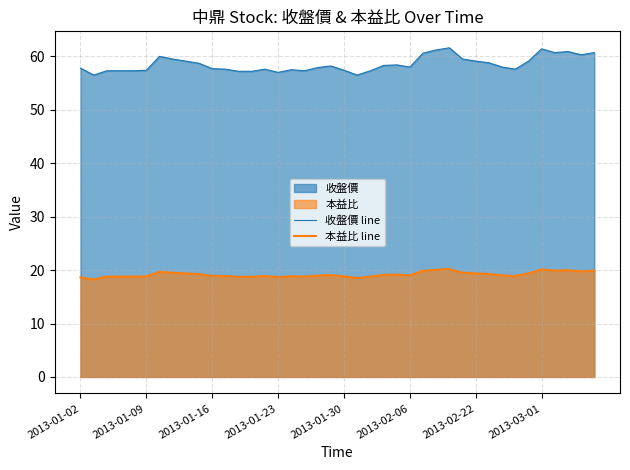

What position from the left is 14?

15